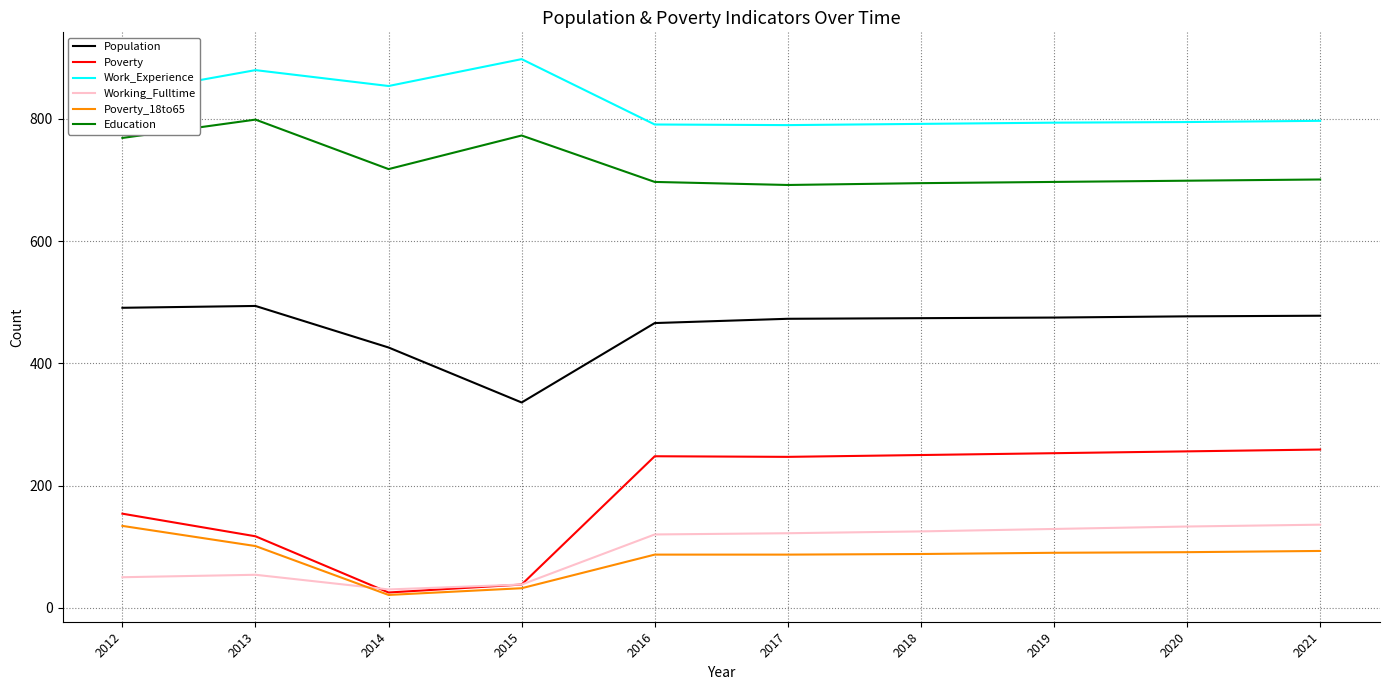

True or false: Population and Education intersect in this chart.

False